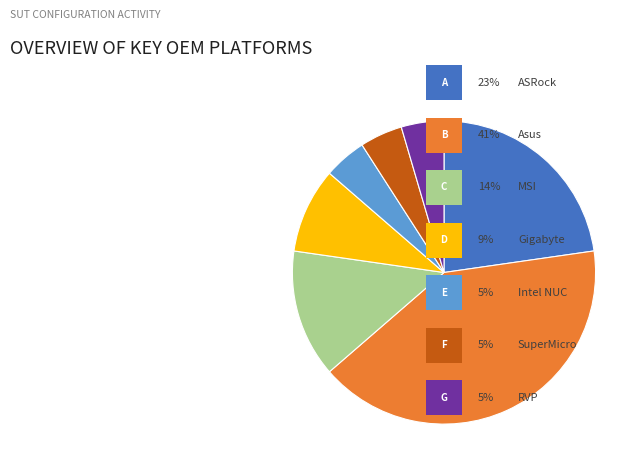

How many segments does this pie chart have?

7